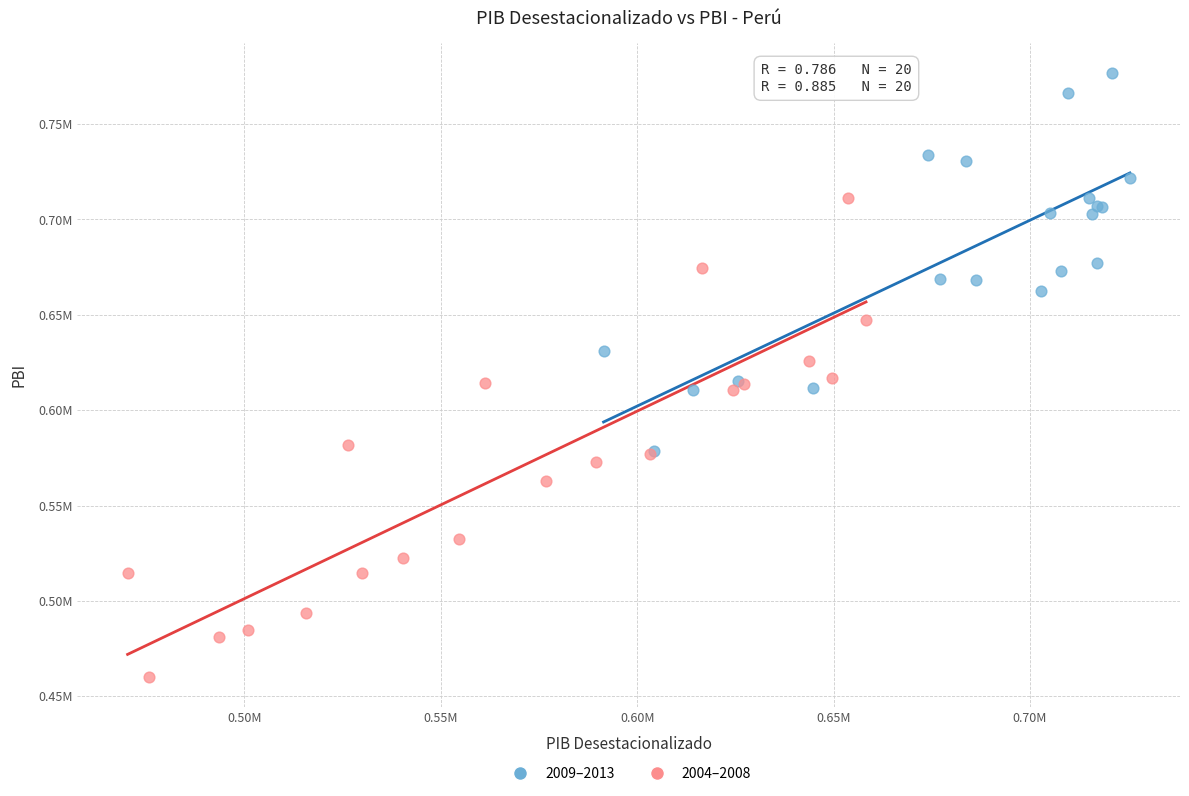

What are all the series names shown in the legend?

2009–2013, 2004–2008